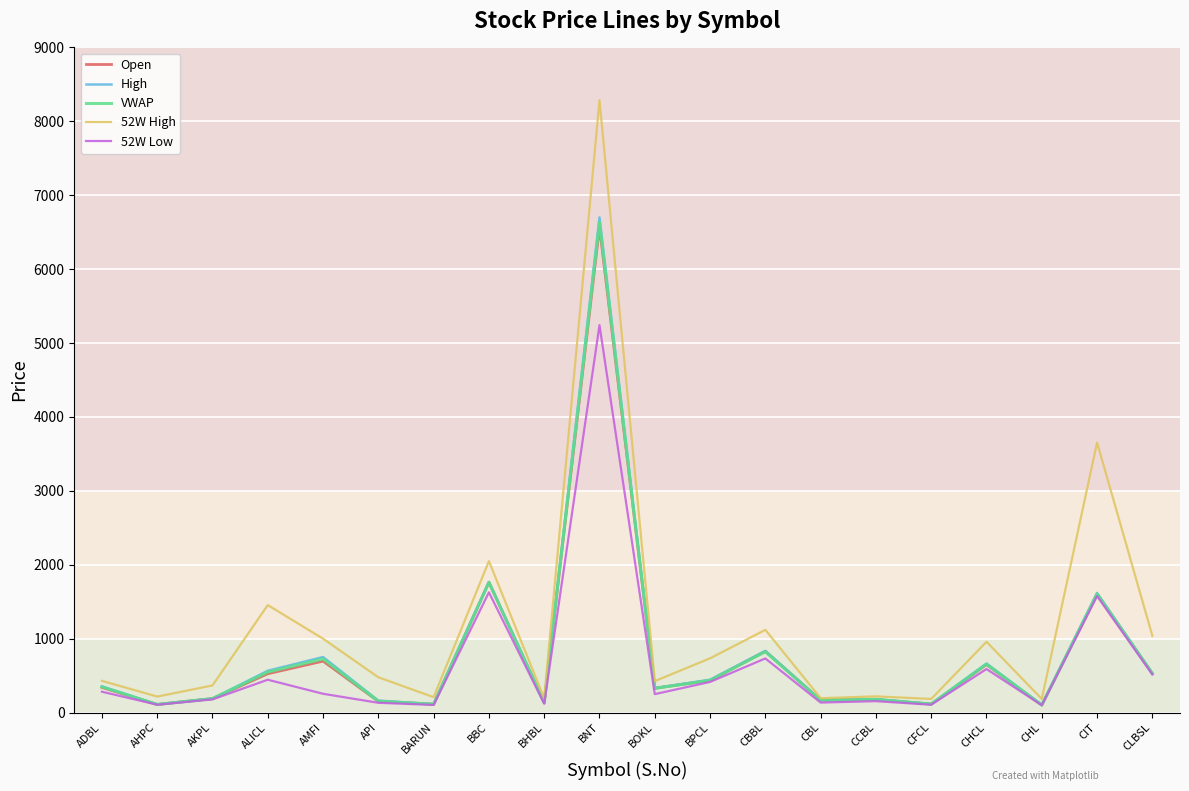

How many lines are shown in the chart?

5